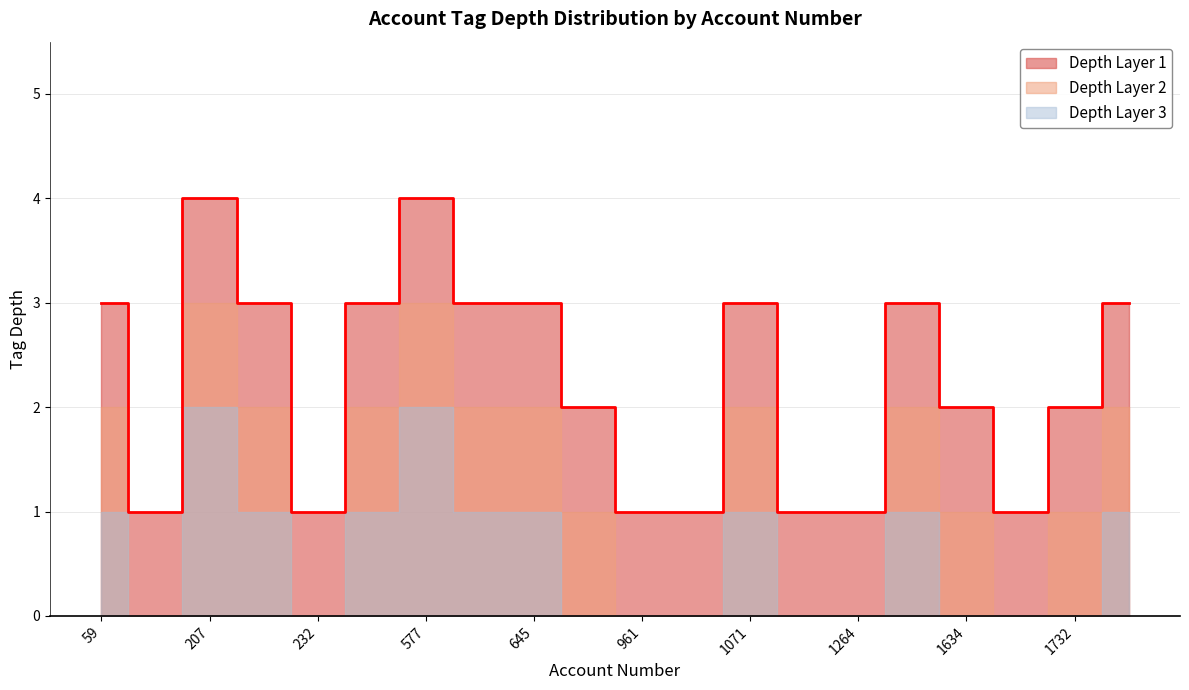

Count the tag_depth_3 values in the range 0 to 1.

18